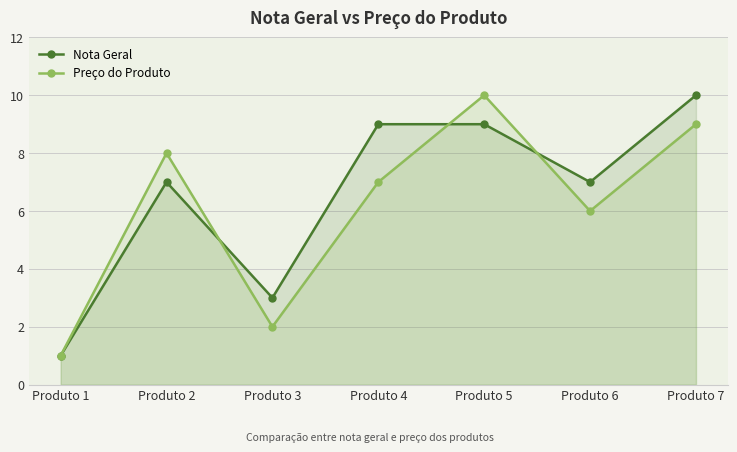

Where does the Nota Geral series first go above 7?

Produto 4